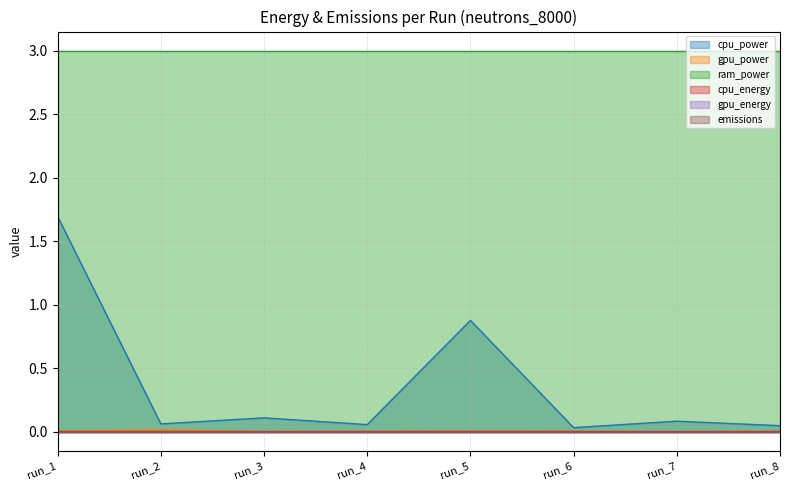

Is it true that gpu_power equals 0.0 at run_1?

True